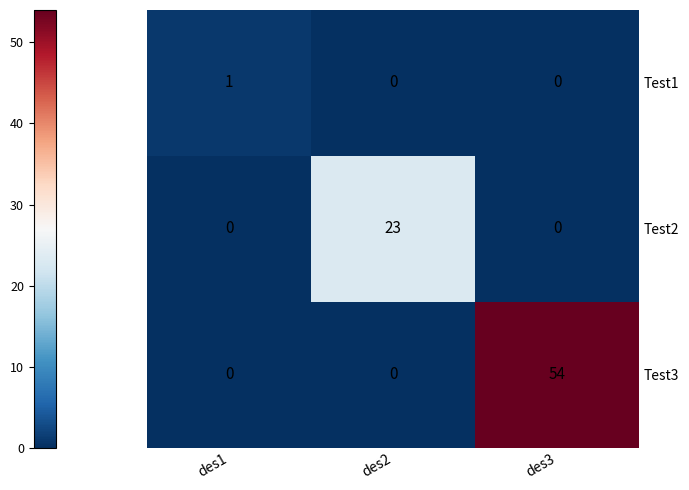

How many data points in Test2 are above 0?

1